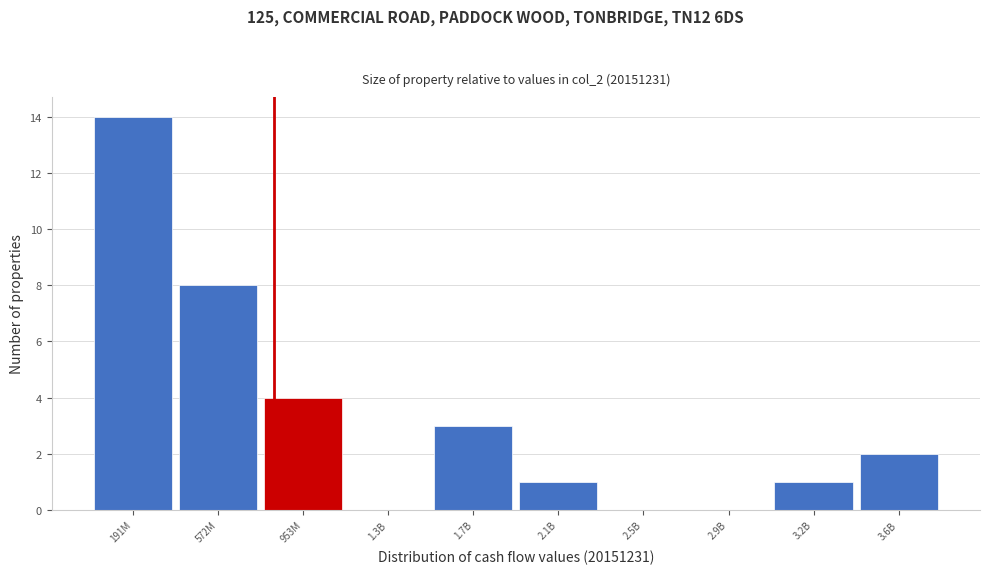

What is the change in value from 953M to 2.9B?

-4